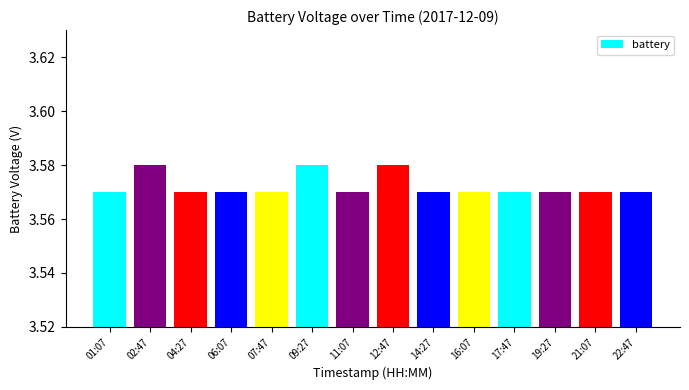

Count the values in the range 3 to 4.

14